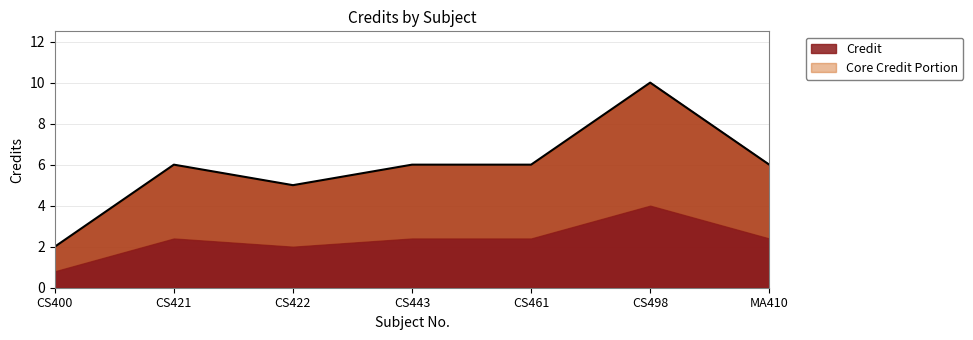

At which category does the chart reach its peak across all series?

CS498